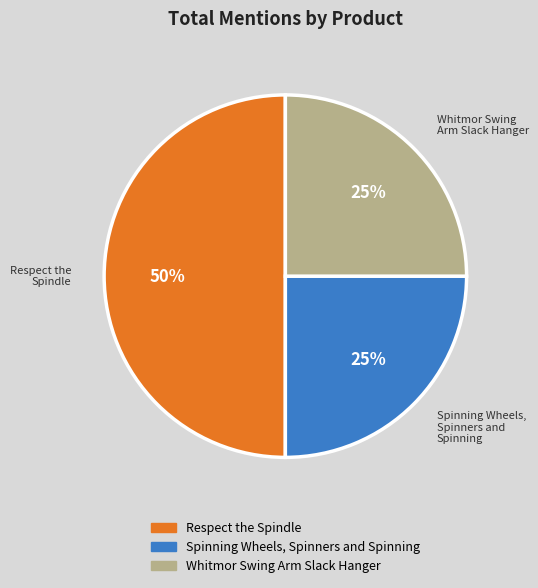

True or false: Whitmor Swing Arm Slack Hanger accounts for 36% of the total.

False